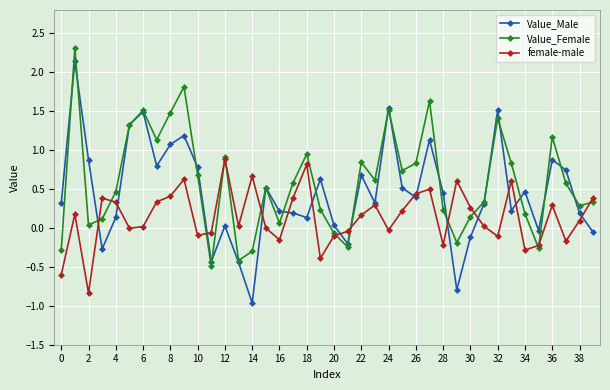

Which series has the widest spread of values?

Value_Male